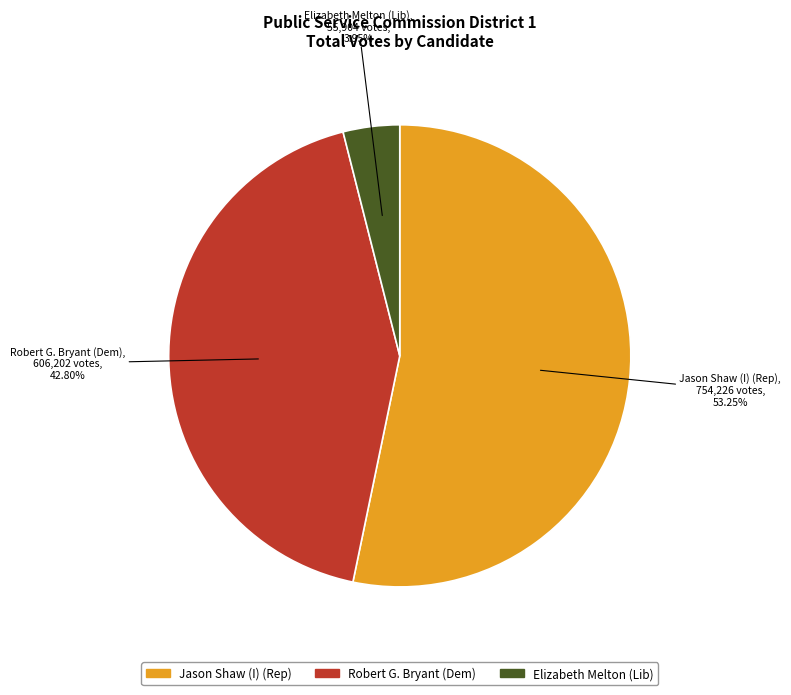

Rank the categories by value from lowest to highest.

Elizabeth Melton (Lib), Robert G. Bryant (Dem), Jason Shaw (I) (Rep)